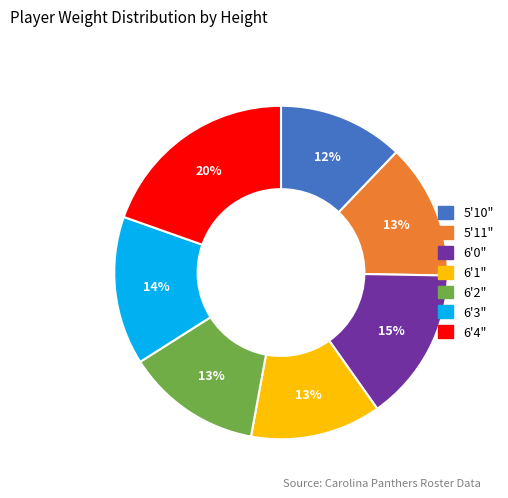

True or false: 6'1" accounts for 13% of the total.

True